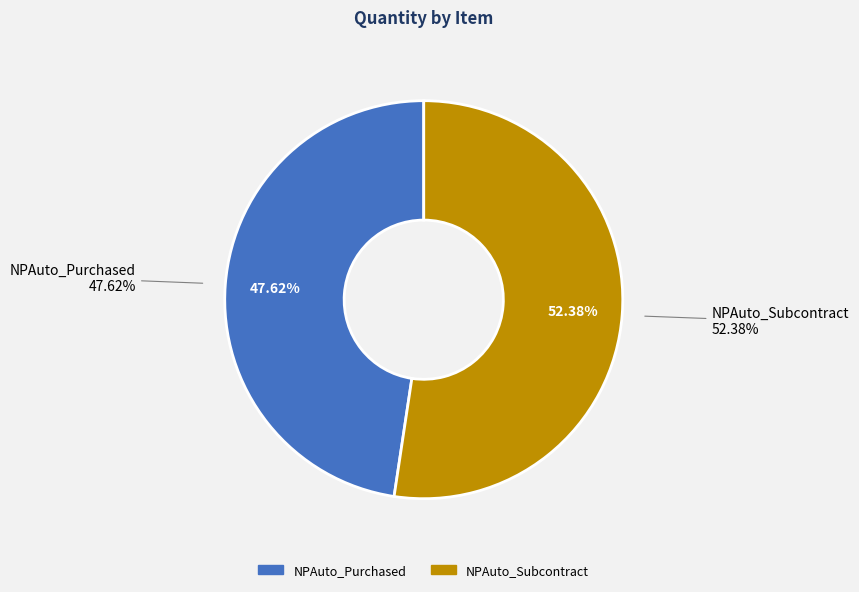

Rank the categories by value from highest to lowest.

NPAuto_Subcontract, NPAuto_Purchased